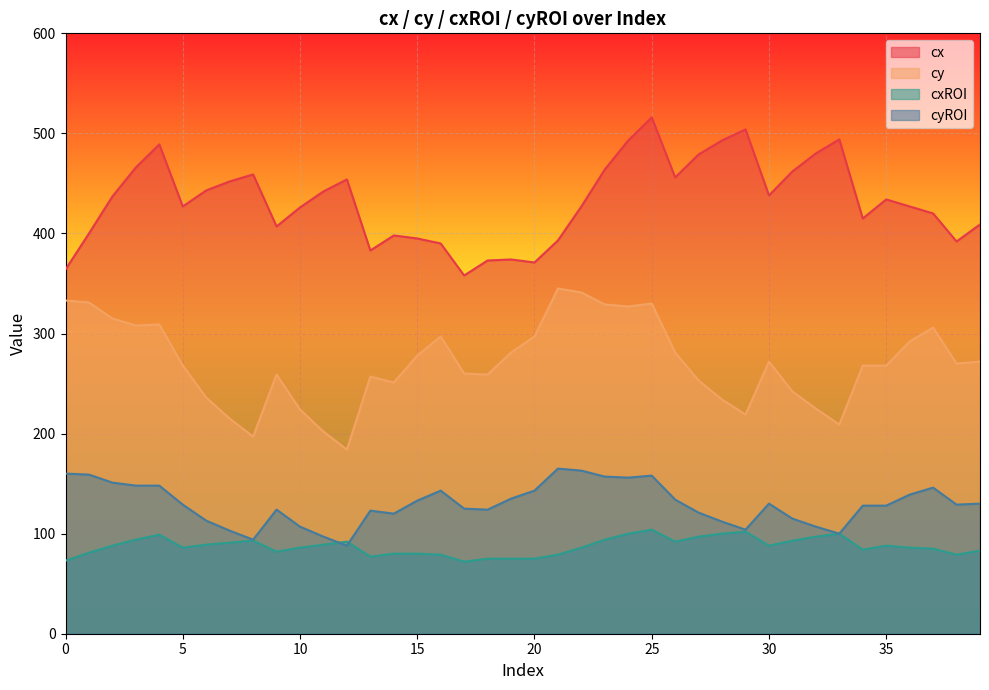

Which series has the widest spread of values?

cy